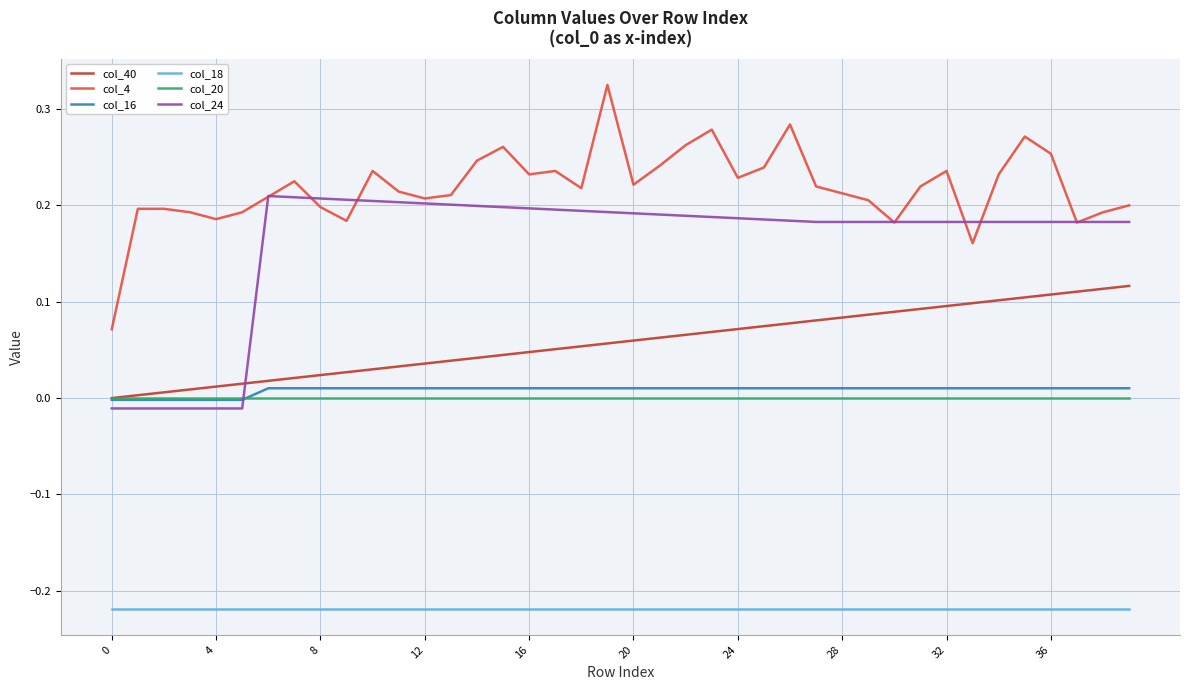

True or false: col_20 and col_4 intersect in this chart.

False